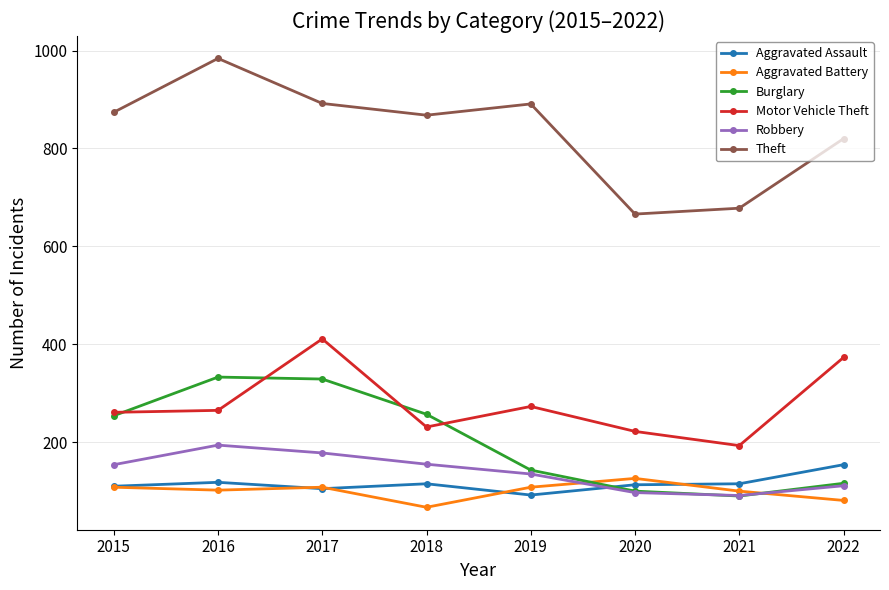

In Robbery, how many points are higher than both neighbors (excluding endpoints)?

1